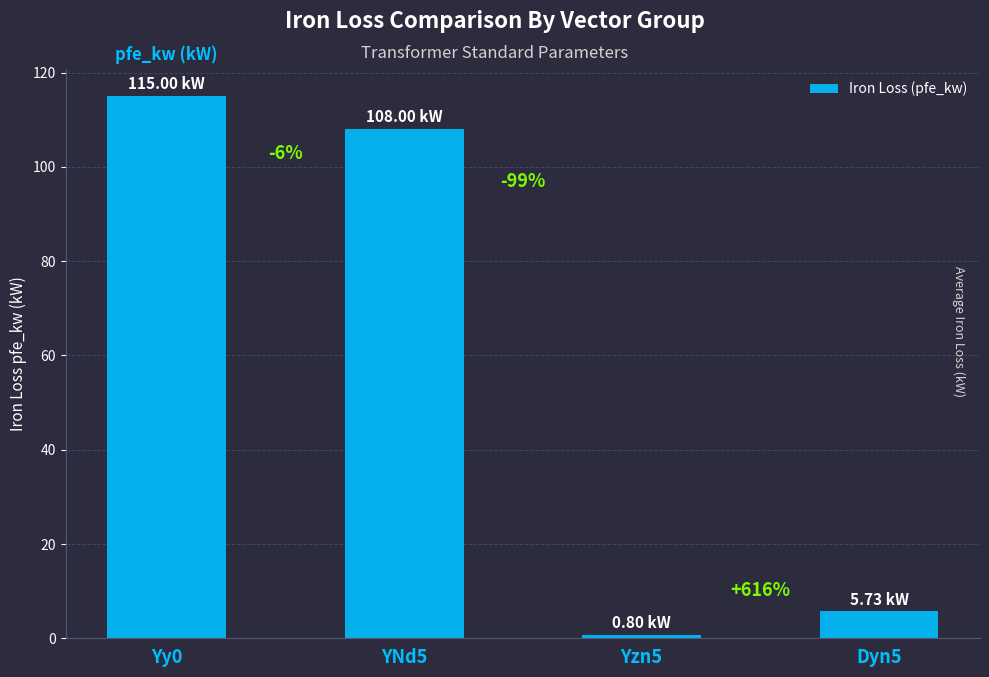

At which category does the chart reach its peak across all series?

Yy0